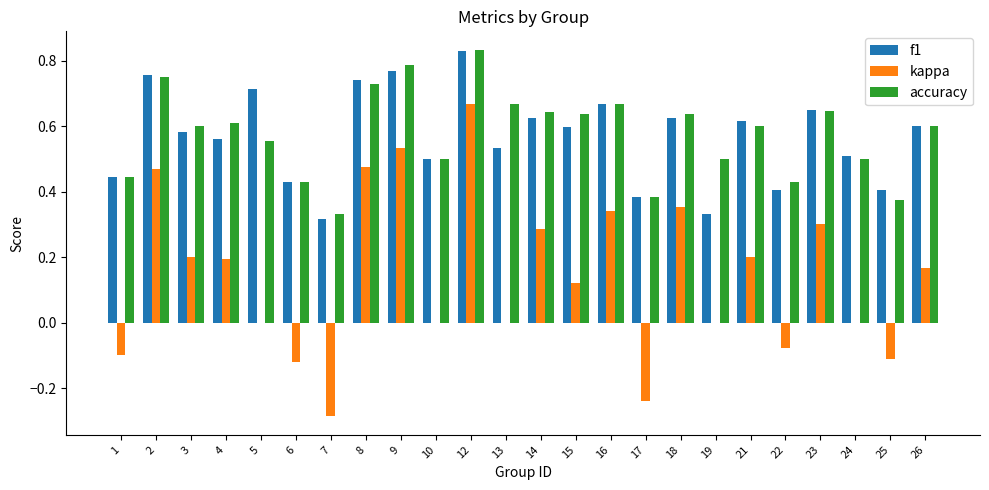

What is the sum of the f1 values at 12 and 10?

1.3